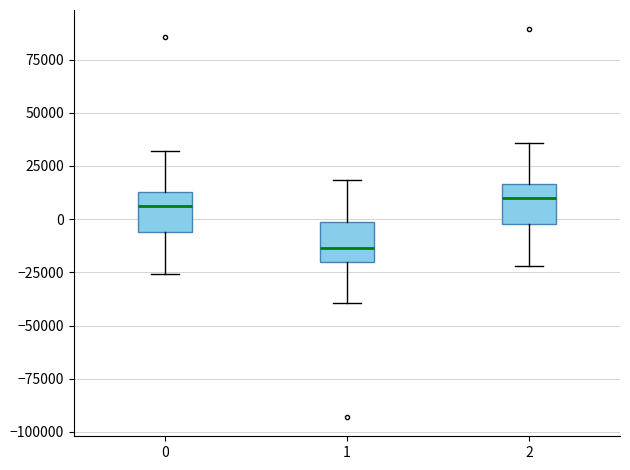

Reading left to right, transcribe this box plot: for each box, give where its median line is, the range the box spans, and where its two whiskers end, as read against the y-axis. The values are not printed on the chart, so give them approximately, as read against the axis.

0: median 5000, box -5000 to 15000, whiskers -25000 to 30000
1: median -15000, box -20000 to 0, whiskers -40000 to 20000
2: median 10000, box 0 to 15000, whiskers -20000 to 35000